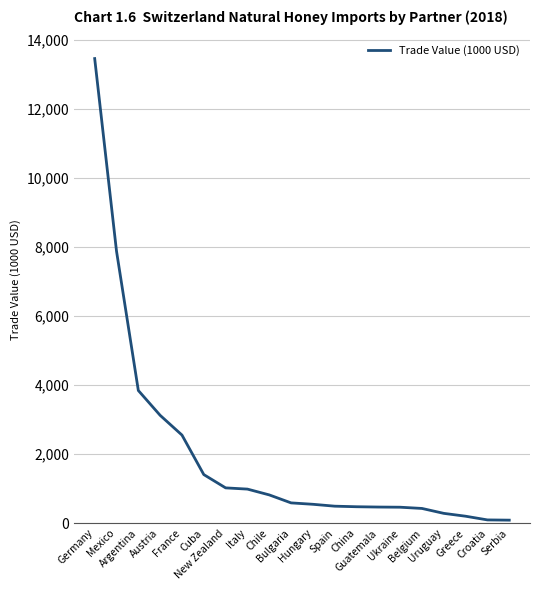

The value at Cuba is 899.0. True or false?

False